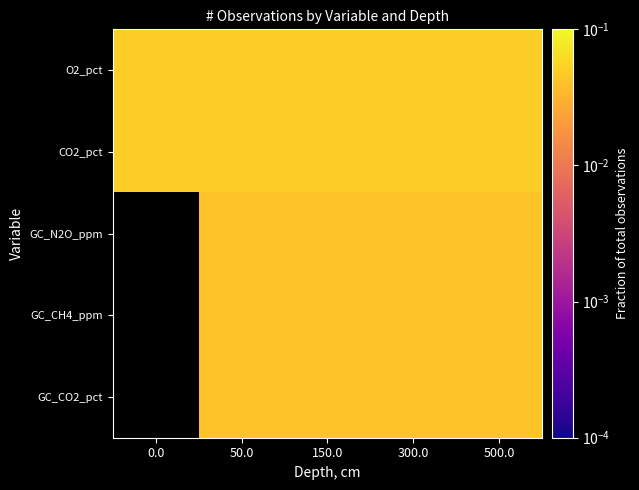

Rank the series by their maximum value, from highest to lowest.

O2_pct, CO2_pct, GC_N2O_ppm, GC_CH4_ppm, GC_CO2_pct